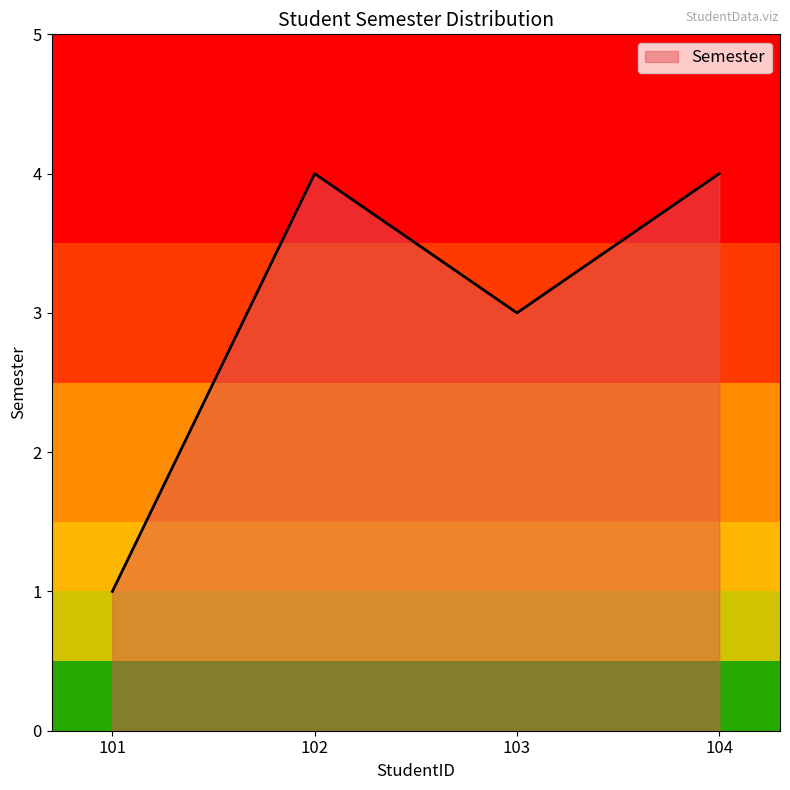

Reading left to right, extract all data points from this chart.

101=1	102=4	103=3	104=4